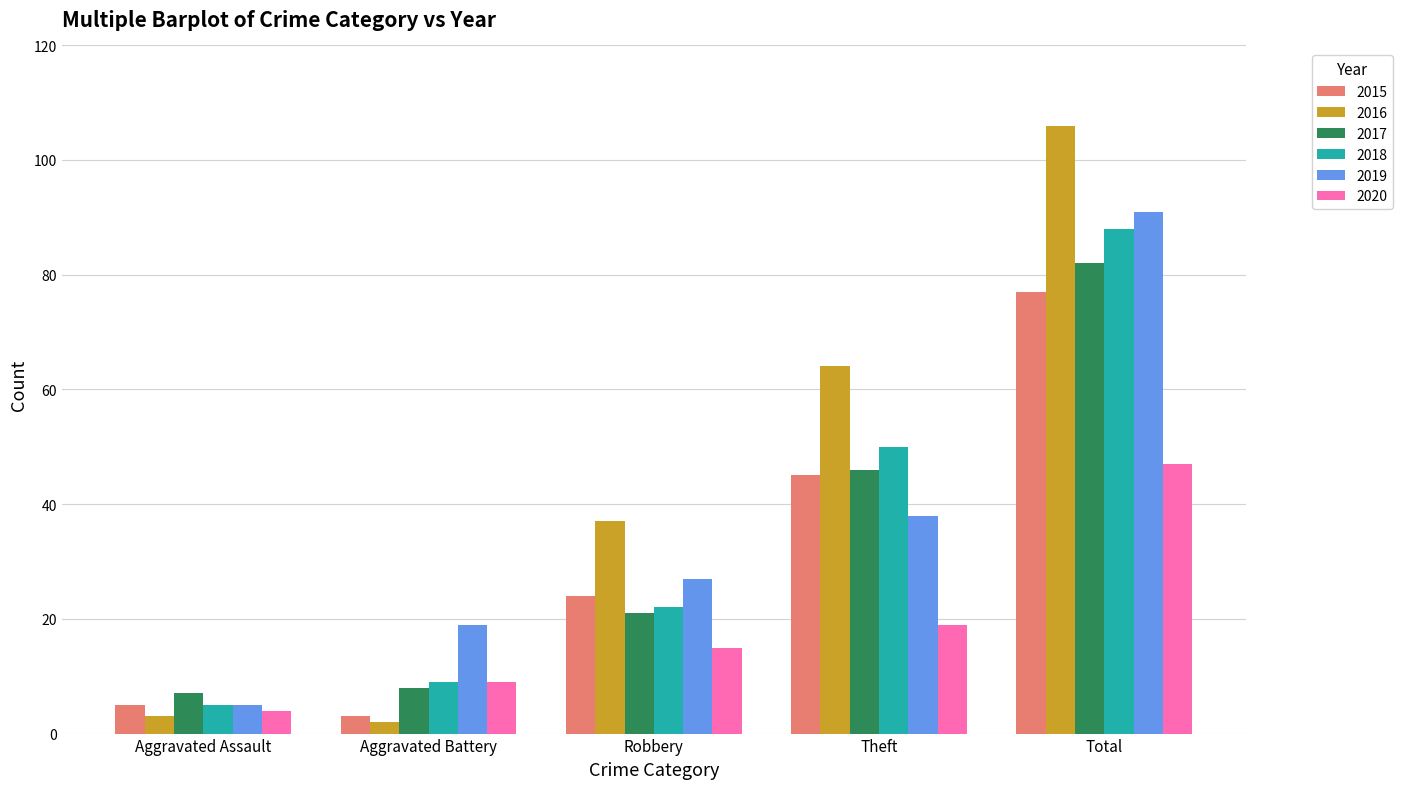

The value of 2015 at Aggravated Battery is 3. True or false?

True